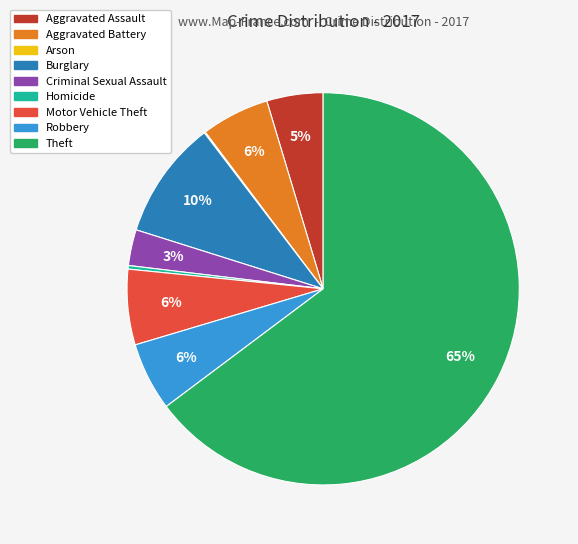

Is there a majority slice in this chart?

Yes